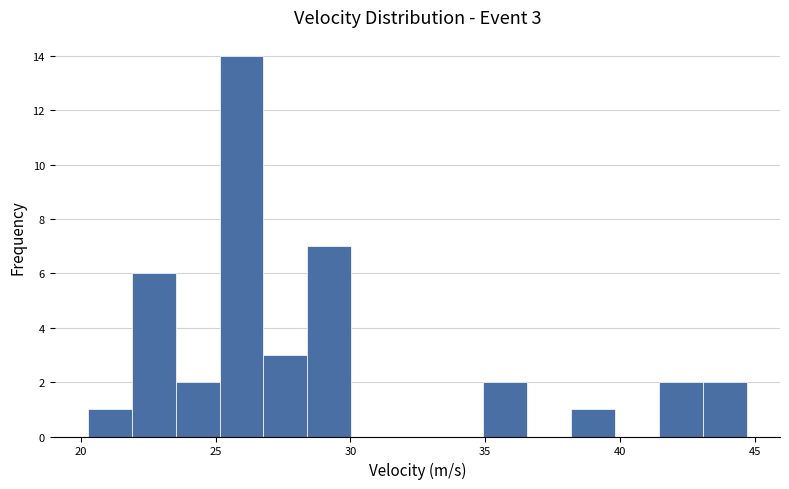

Read against the x-axis, roughly where is the centre of the tallest bar?

26.0